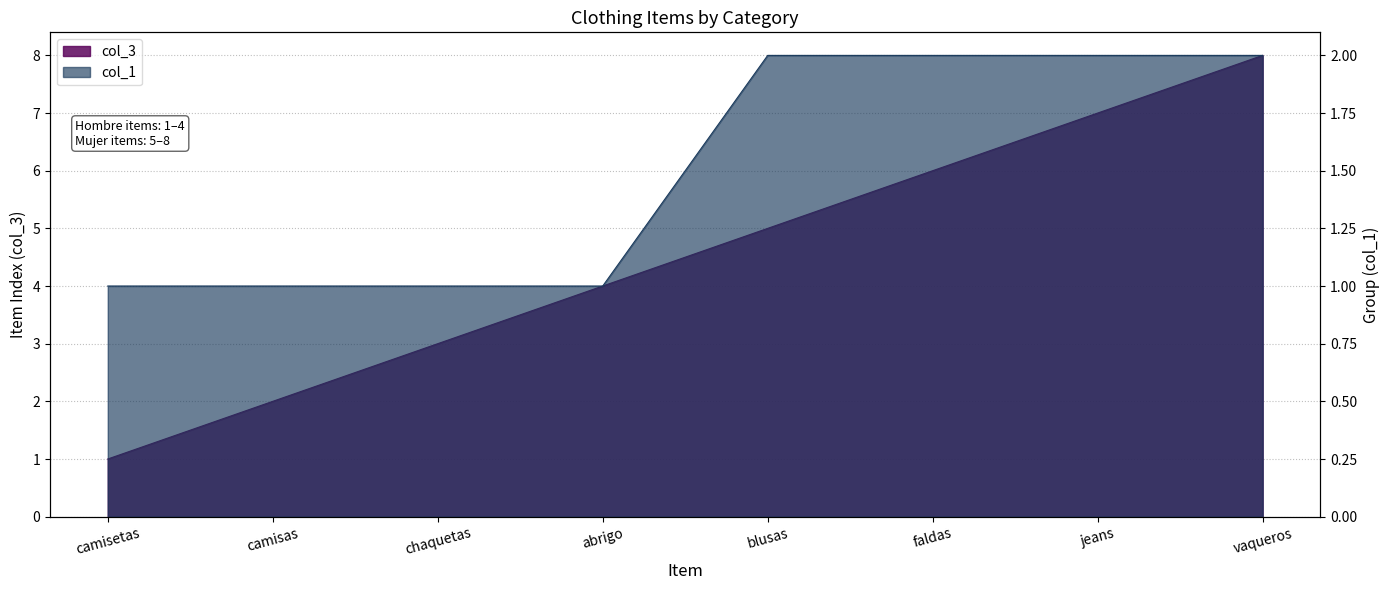

Is the value of col_3 at vaqueros greater than the value of col_1 at abrigo?

Yes